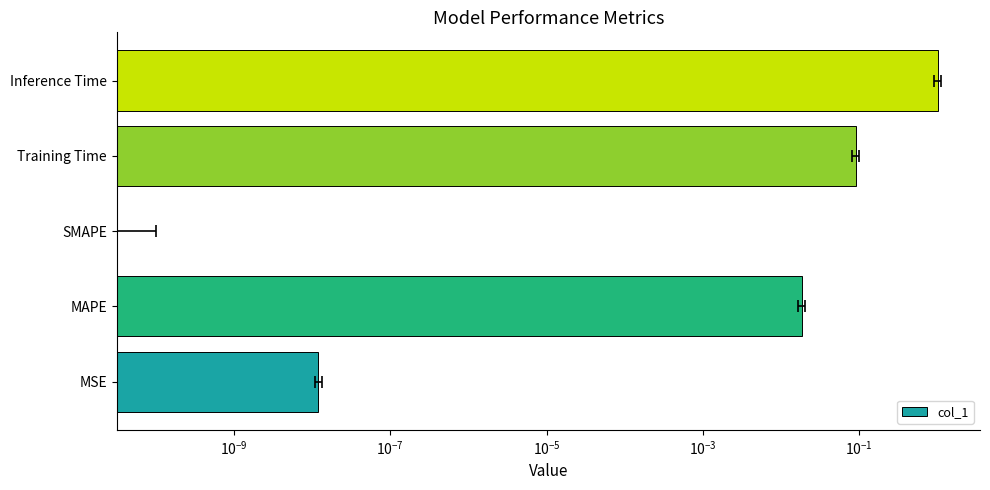

What is the value of the 4th bar from the left?

0.1